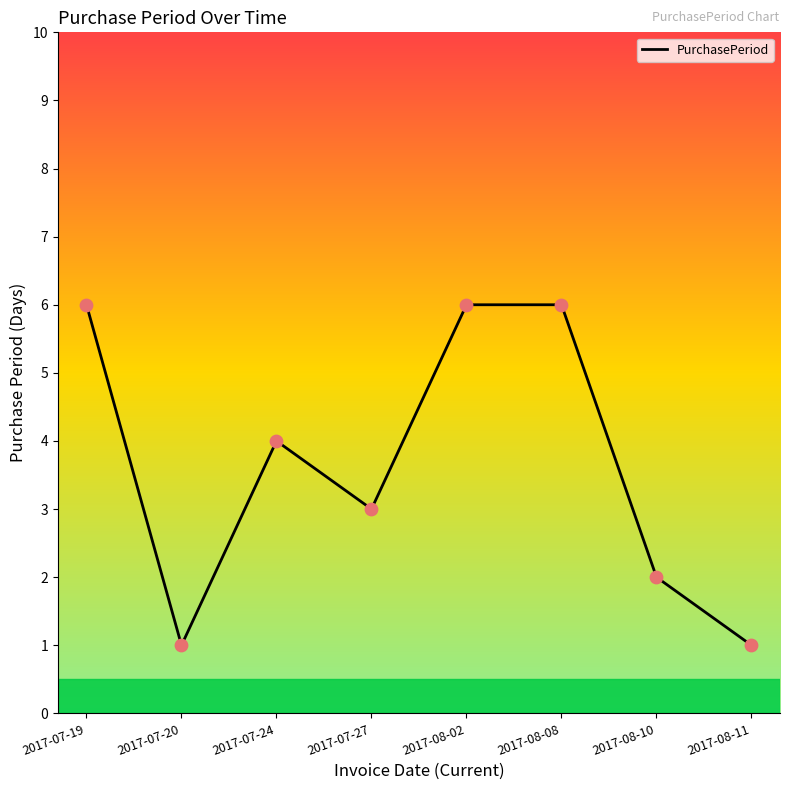

Approximately how many times larger is the value at 2017-07-20 compared to 2017-08-10?

0.5